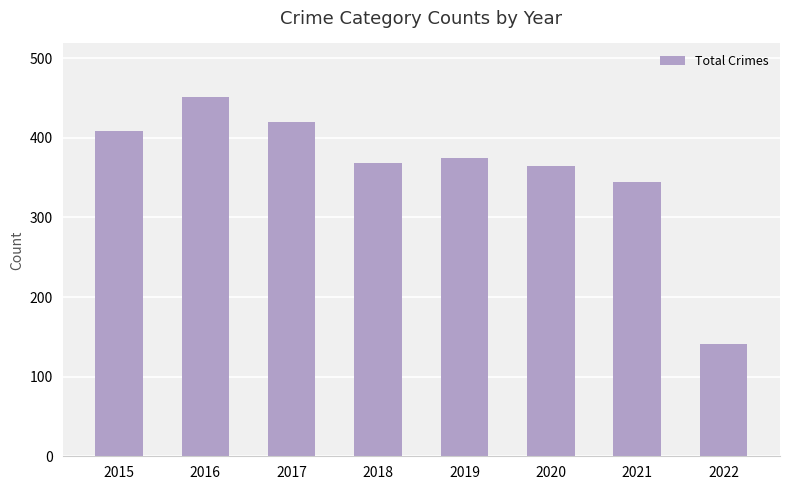

Read the value at 2017, to the nearest 10.

420